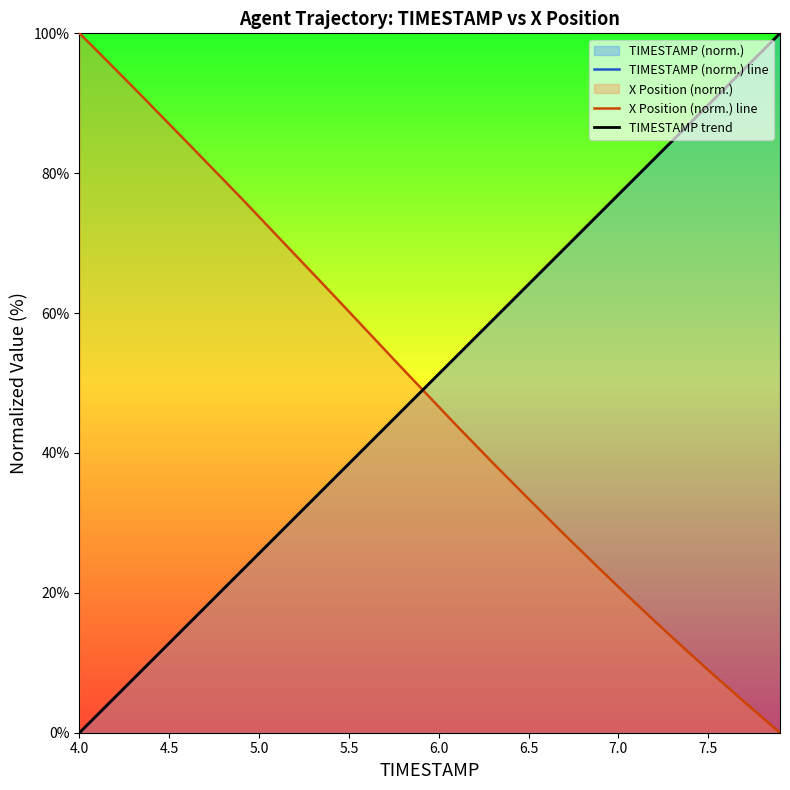

True or false: X Position (norm.) line and TIMESTAMP trend intersect in this chart.

True